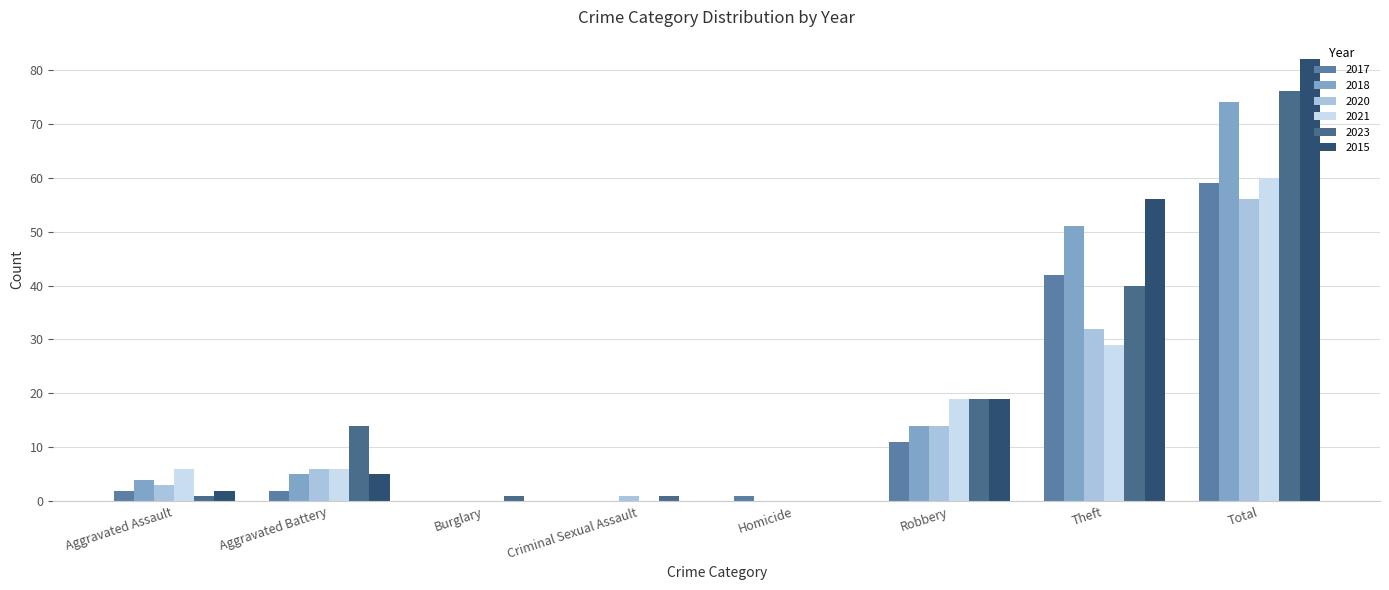

Between Burglary and Theft, which is larger?

Theft